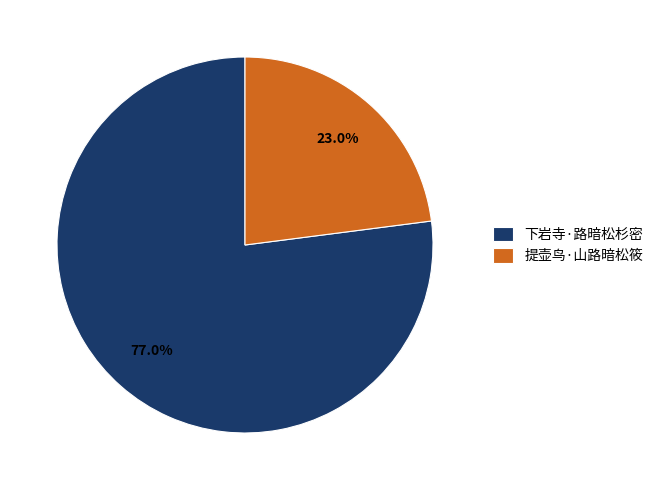

To the nearest percent, what is the average slice percentage?

50%